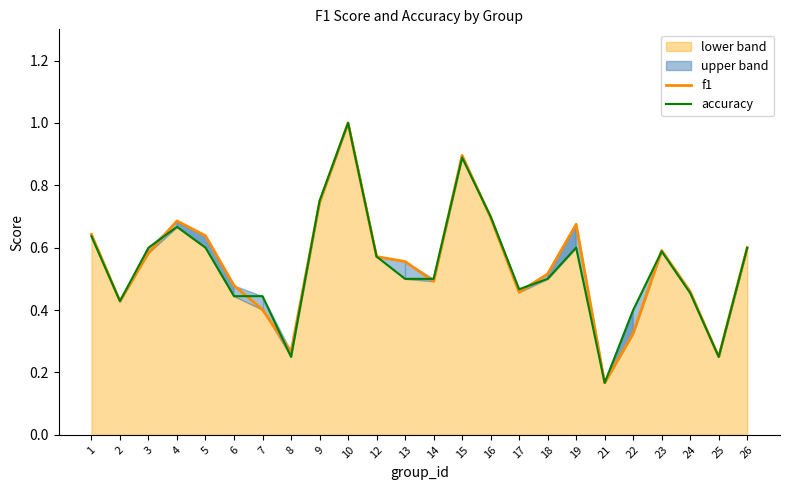

True or false: accuracy has more than 0 interior local peaks.

True